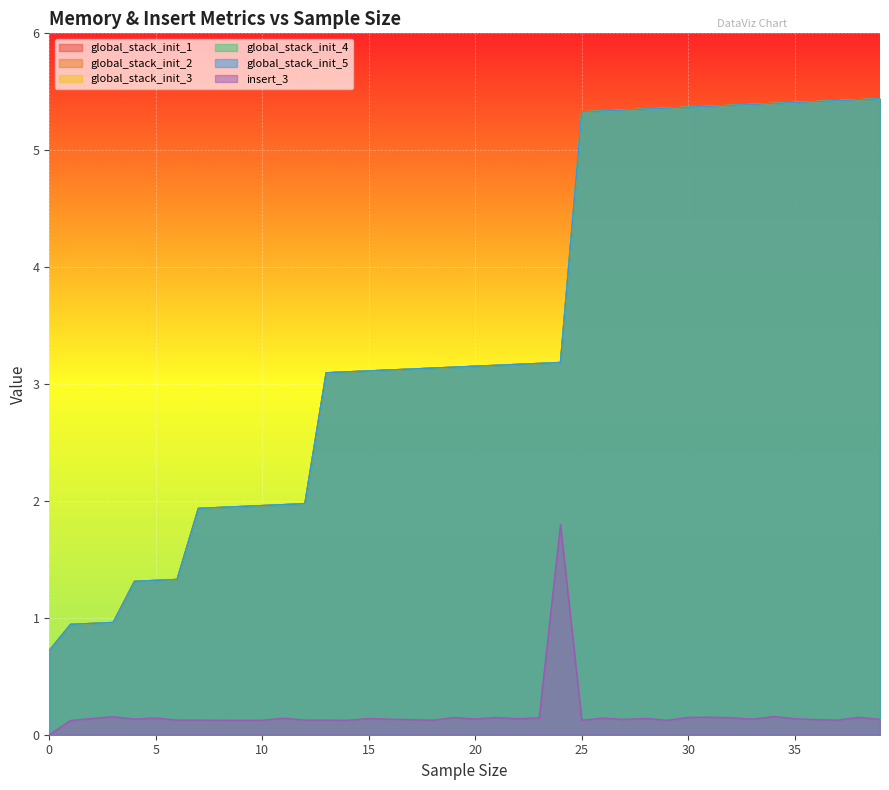

True or false: global_stack_init_4 and global_stack_init_2 cross at least once.

False